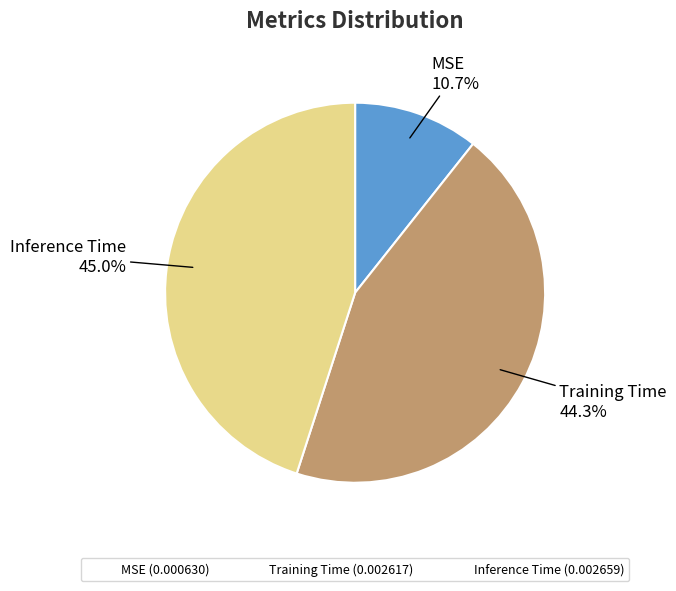

How many segments does this pie chart have?

3